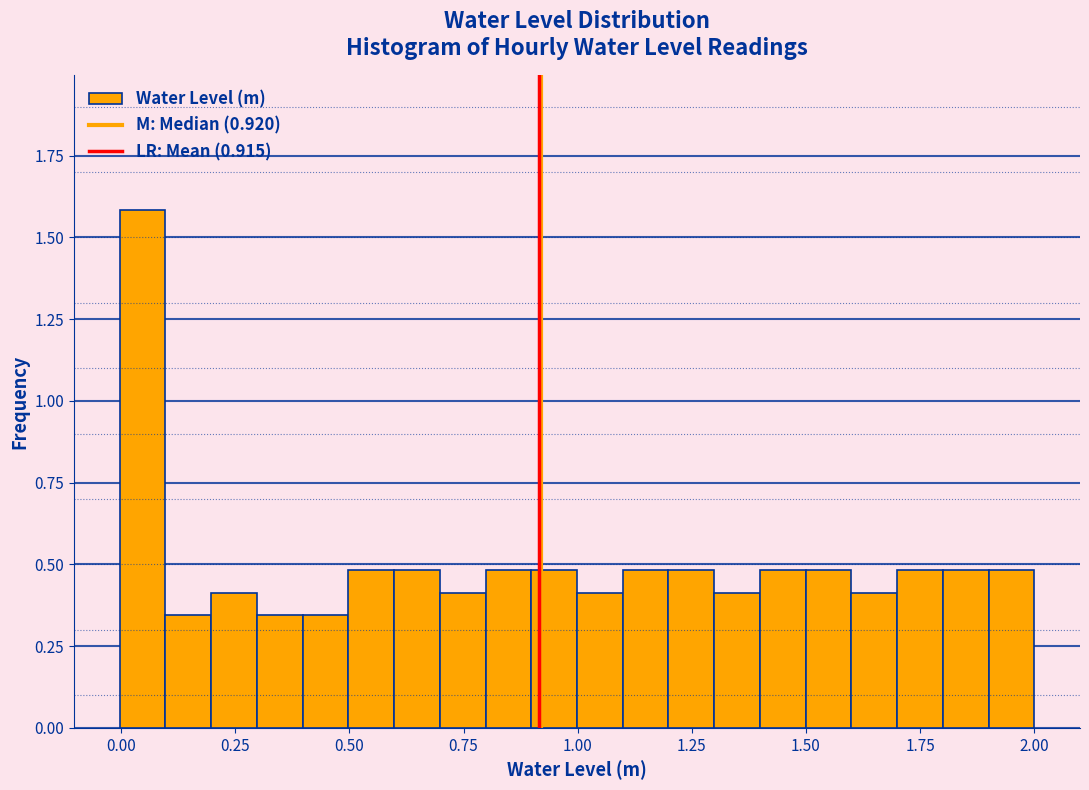

Around what value on the x-axis is the tallest bar? Give the approximate position of its centre, as read against the axis.

0.05